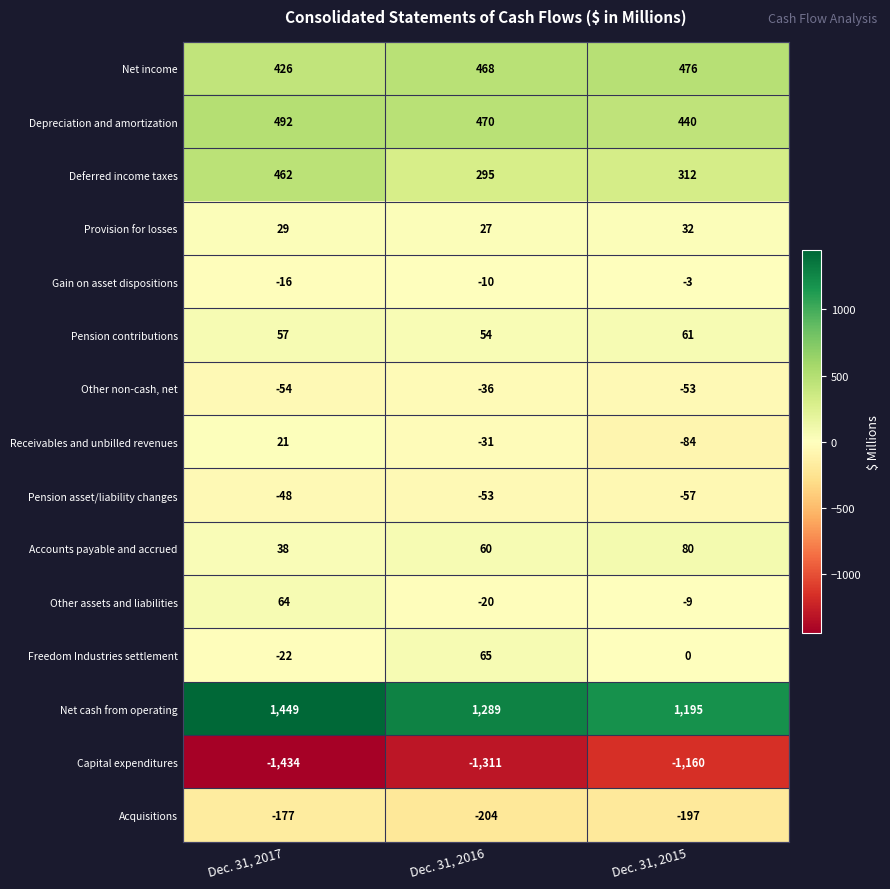

What is the difference between the Gain on asset dispositions values at Dec. 31, 2017 and Dec. 31, 2015?

13